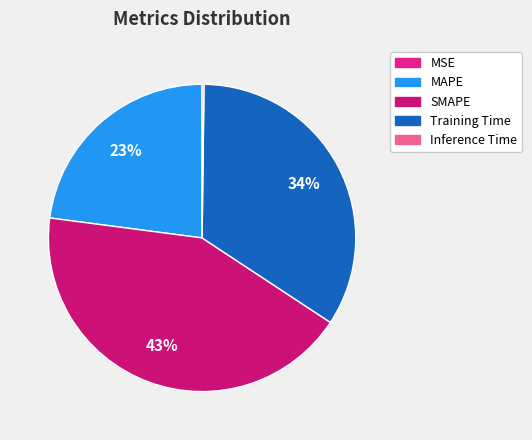

What portion of the pie excludes Inference Time?

99.8%